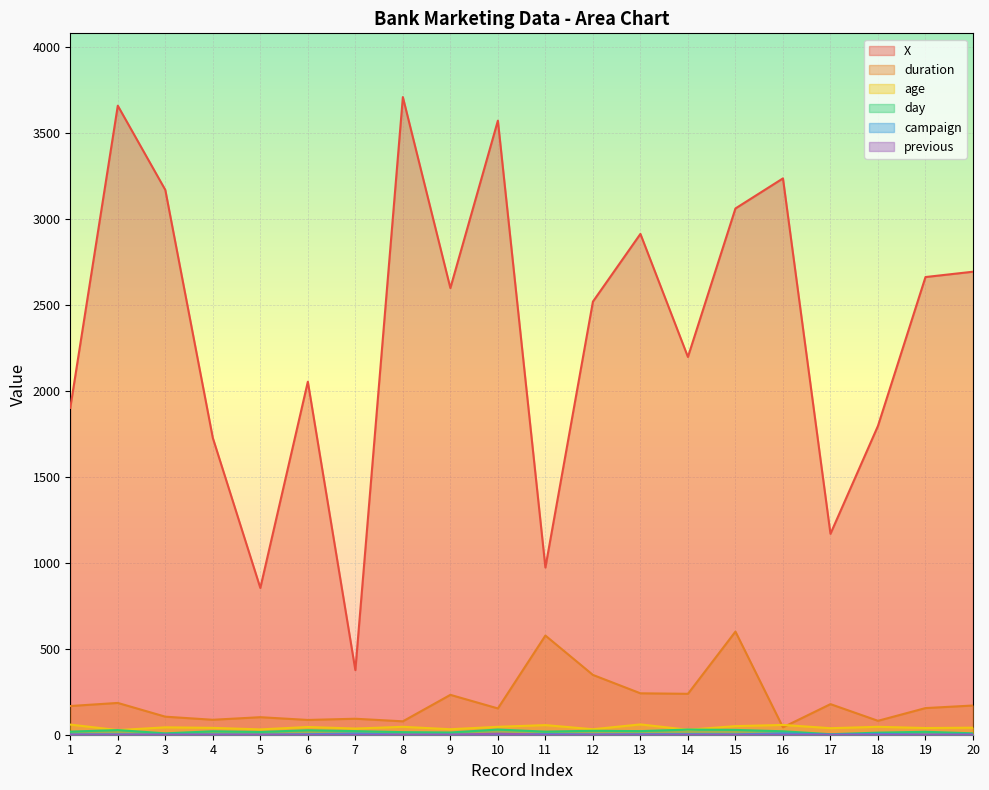

Which category has the highest value in the X series?

8